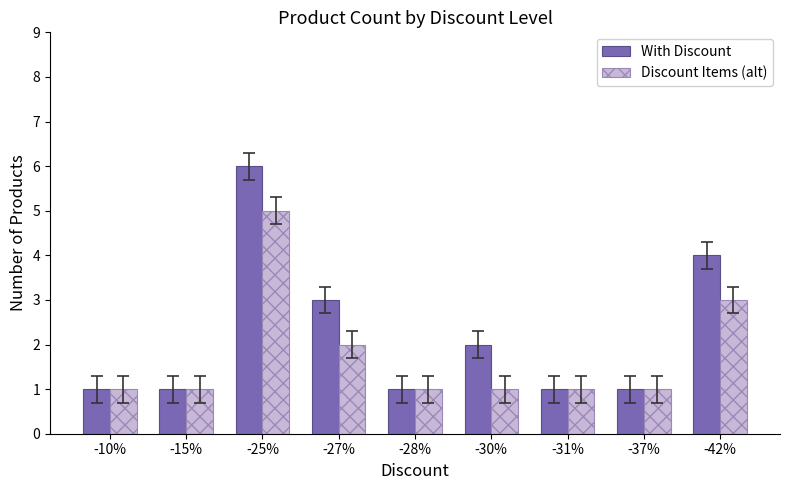

Which category has the highest value in the Discount Items (alt) series?

-25%